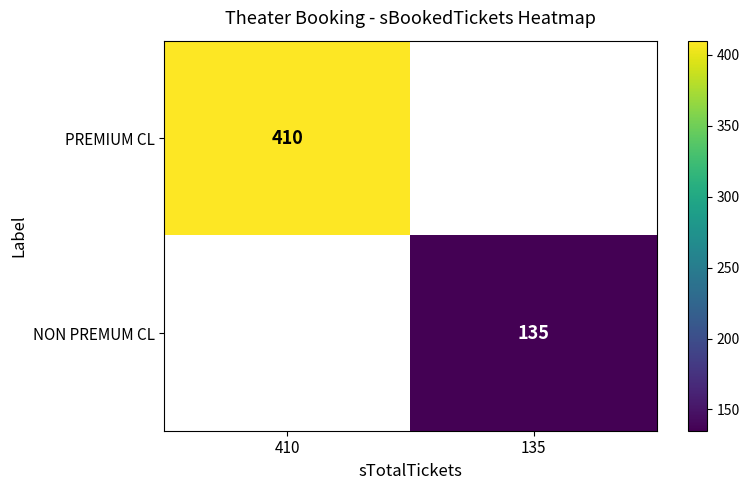

The NON PREMUM CL series shows 231 at 135. True or false?

False